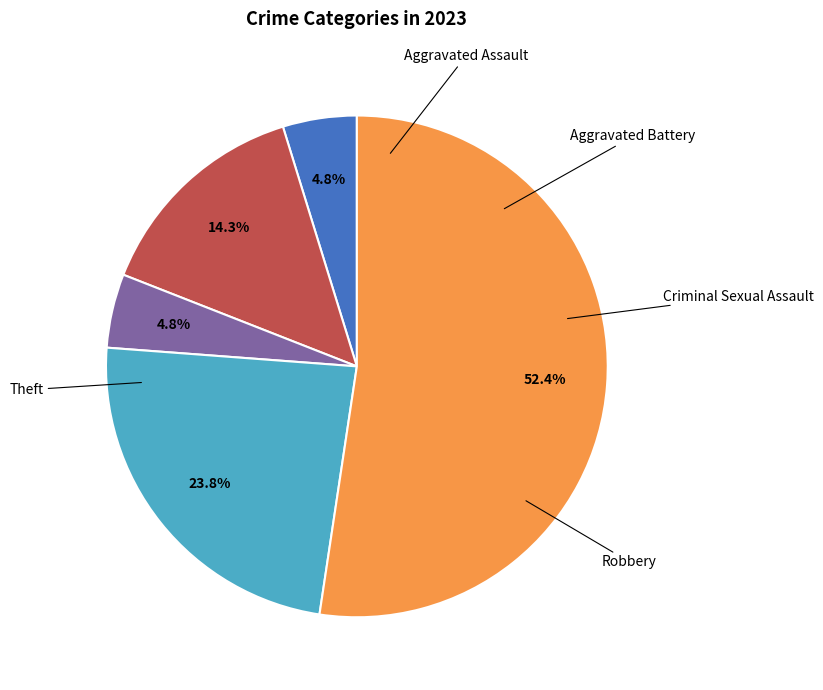

Is there a majority slice in this chart?

Yes